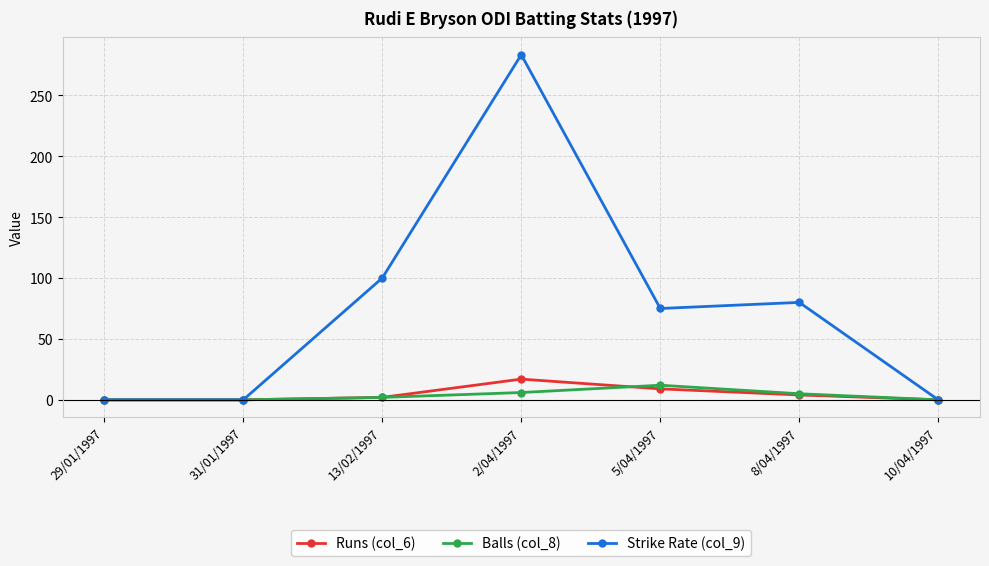

What is the label of the 2nd point from the right?

8/04/1997